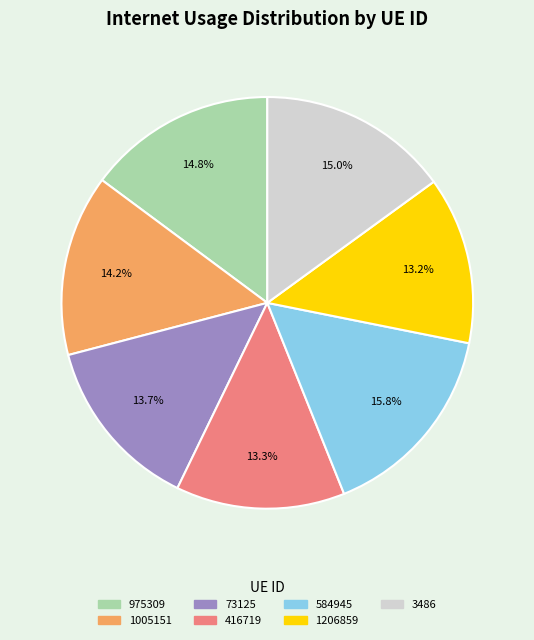

What percentage is NOT represented by 584945?

84.2%